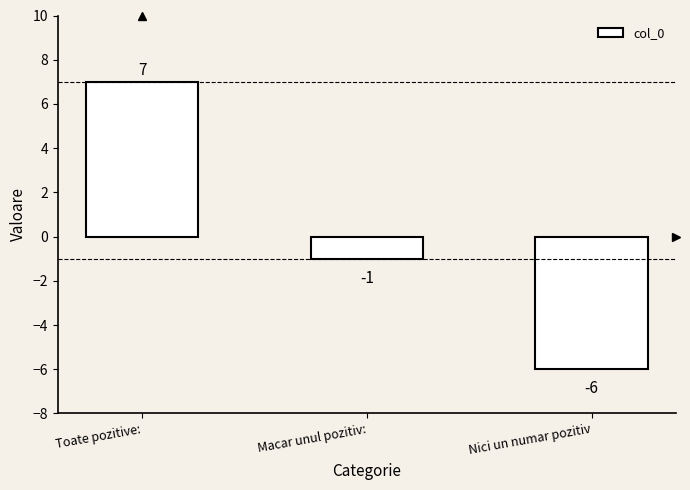

List the labels in order of value, largest first.

Toate pozitive:, Macar unul pozitiv:, Nici un numar pozitiv